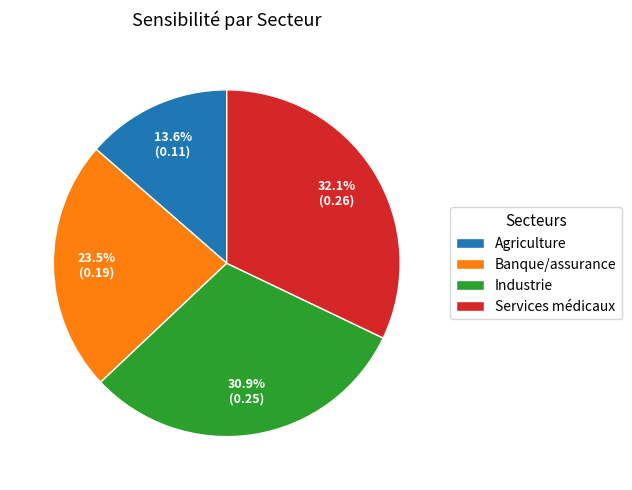

Which has a higher value, Agriculture or Services médicaux?

Services médicaux